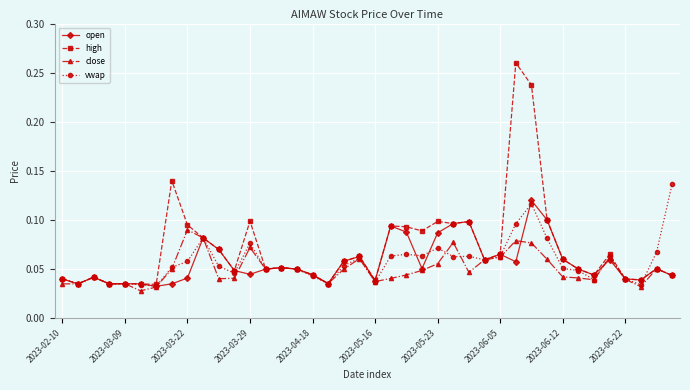

Does the chart display data point markers on the line(s)?

Yes